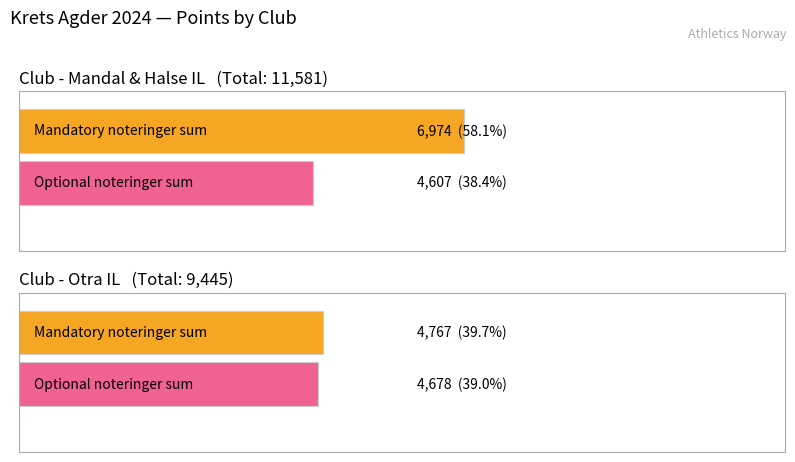

Which series has the largest total across all categories?

Mandatory Sum